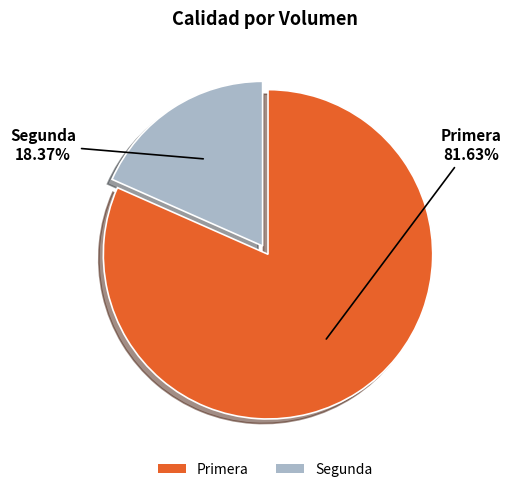

What is the largest slice in the pie chart?

Primera